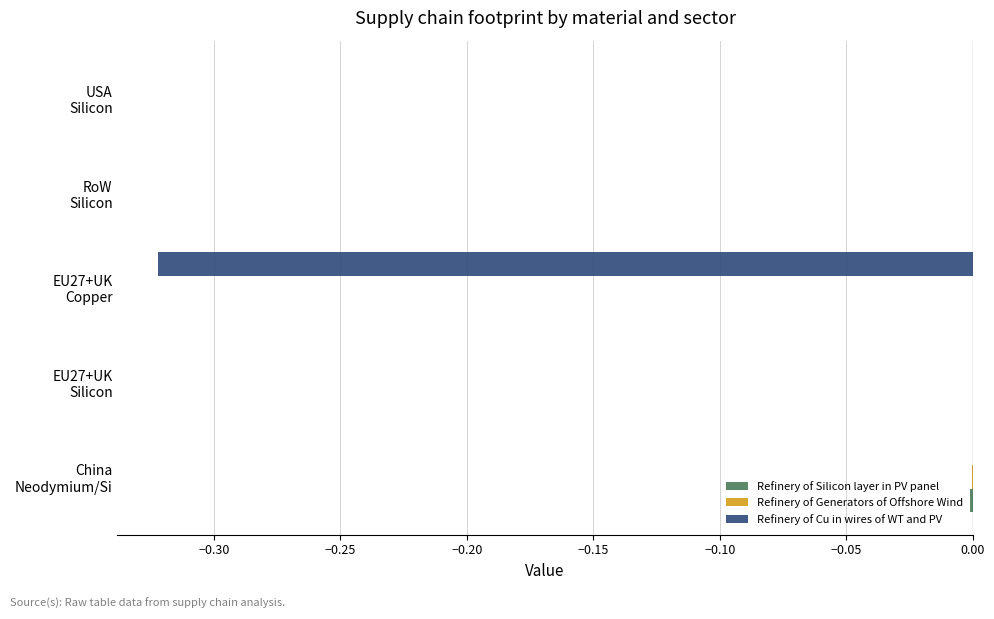

Which series has the widest spread of values?

Refinery of Cu in wires of WT and PV